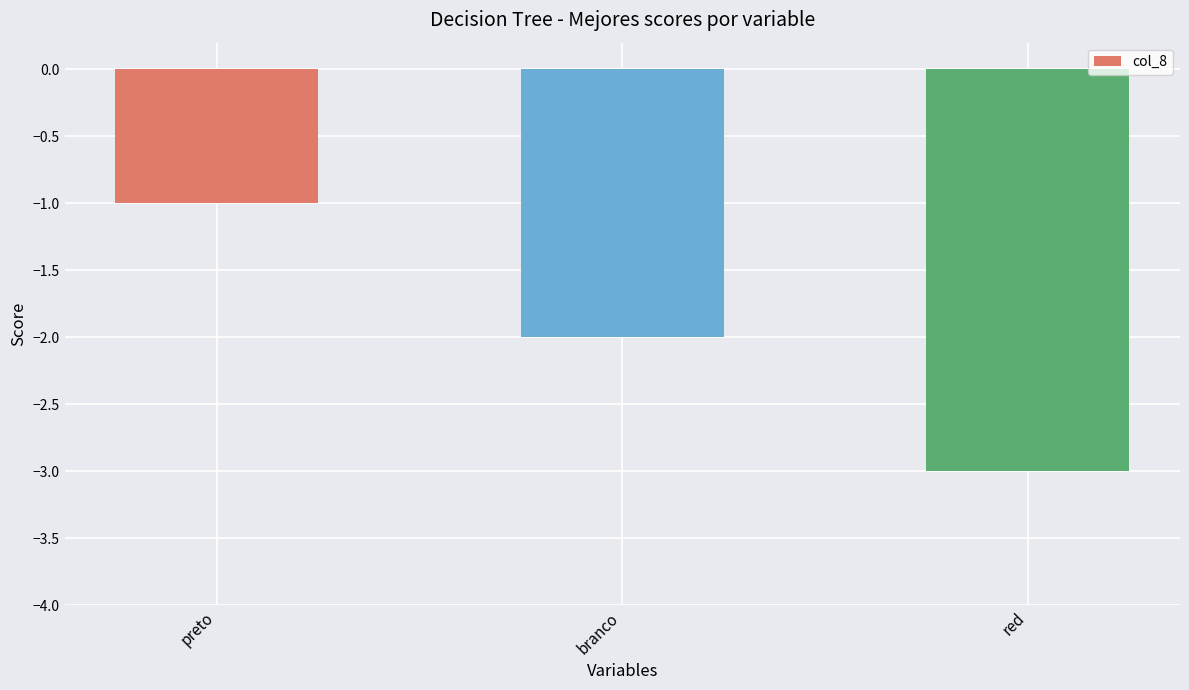

At which label is the value closest to -2?

branco